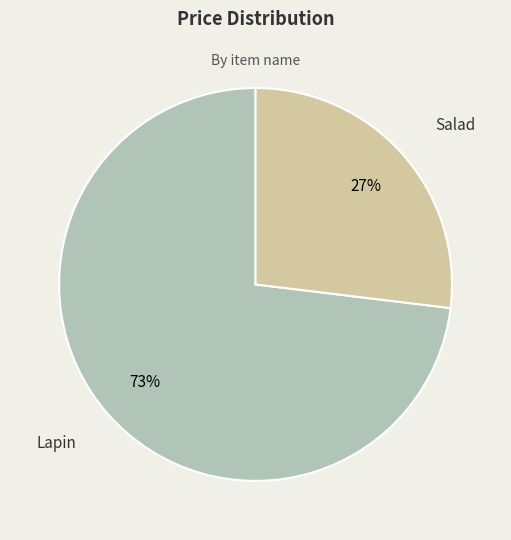

Which category has the smallest portion of the pie?

Salad